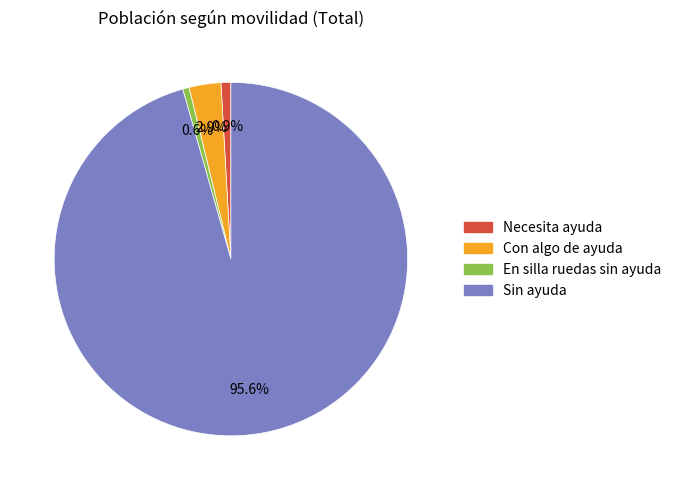

Is En silla ruedas sin ayuda the majority of the pie?

No